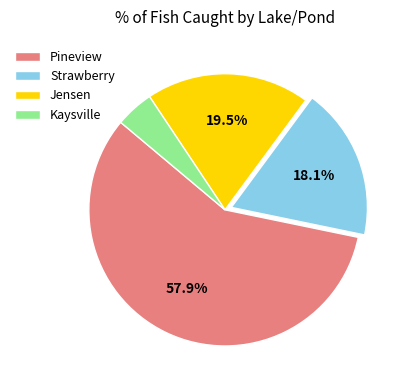

How much of the chart is everything except Strawberry?

81.9%